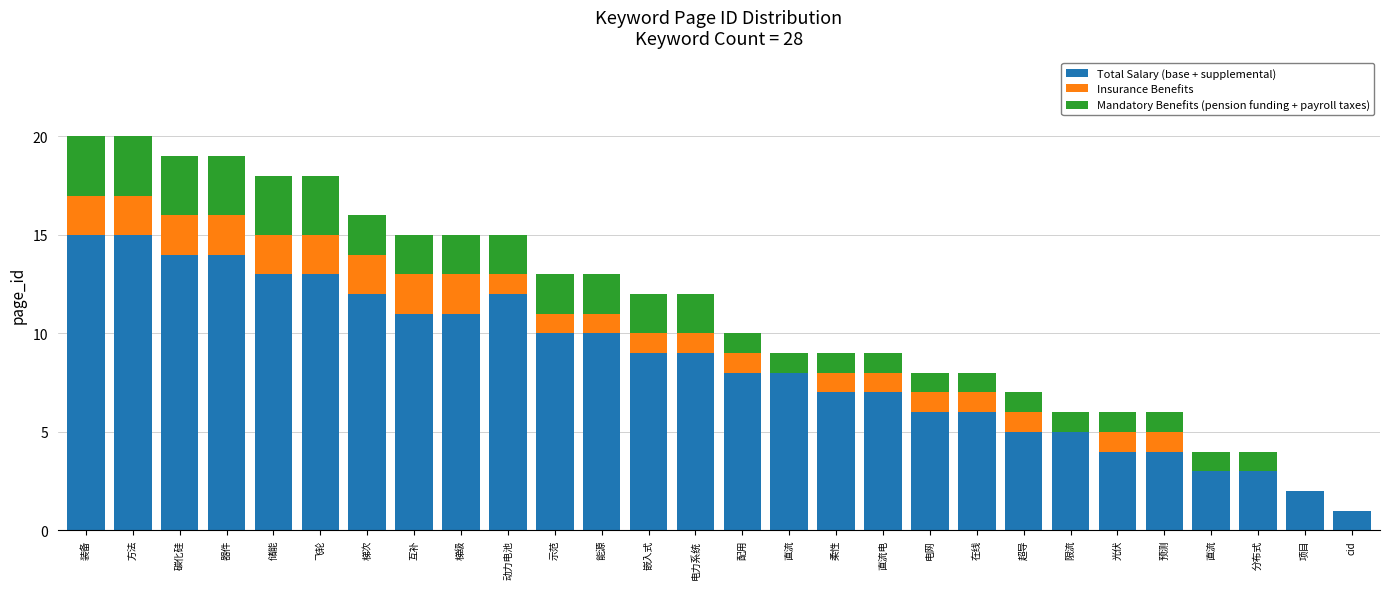

Between 示范 and 超导, which series saw the biggest shift?

Total Salary (base + supplemental)